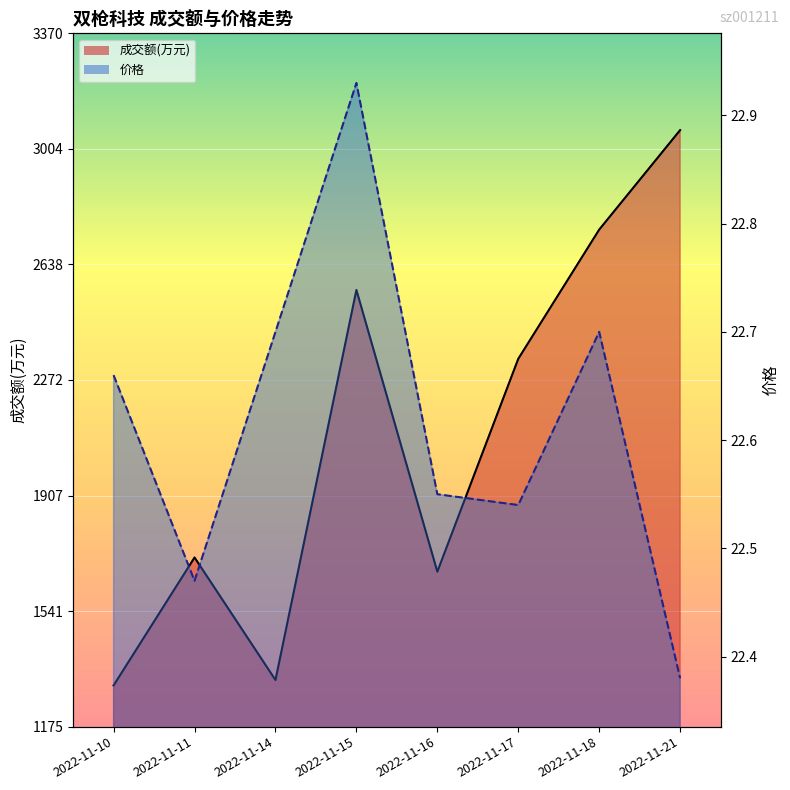

Which label corresponds to the largest value in the chart?

2022-11-21